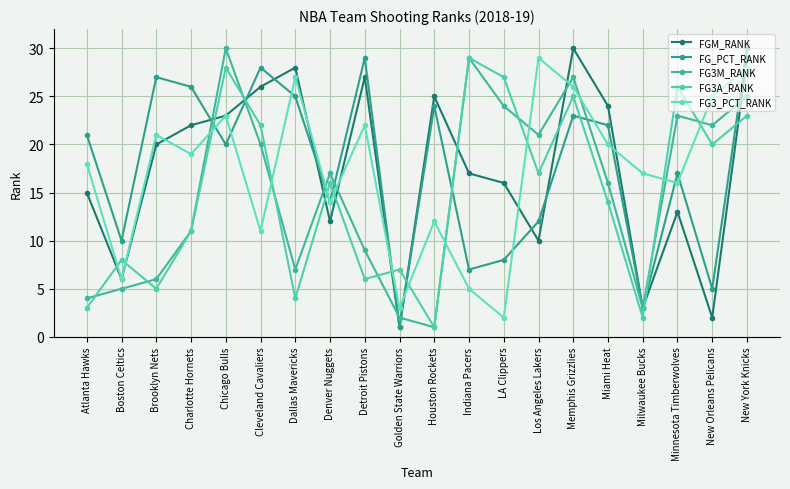

The value of FG3_PCT_RANK at Cleveland Cavaliers is 19. True or false?

False